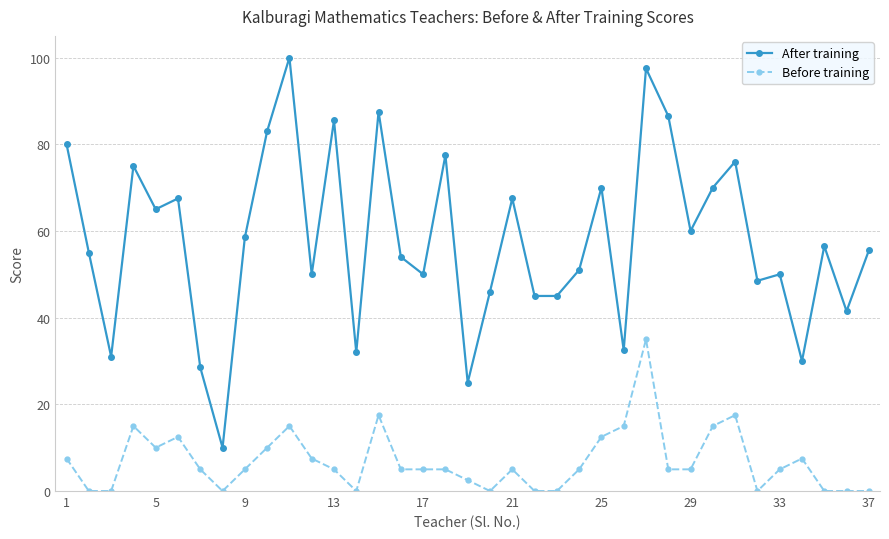

What is the sum of all After training values?

2144.0